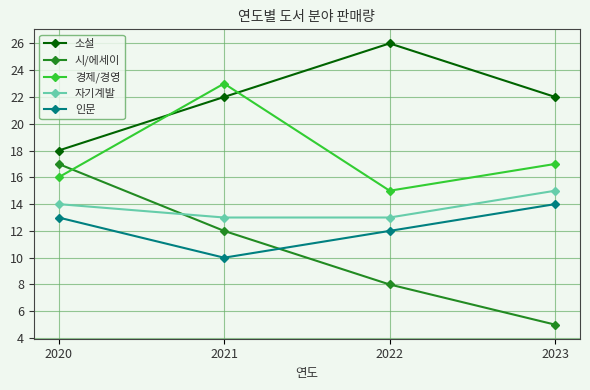

At which category is the sum across all series the highest?

2021